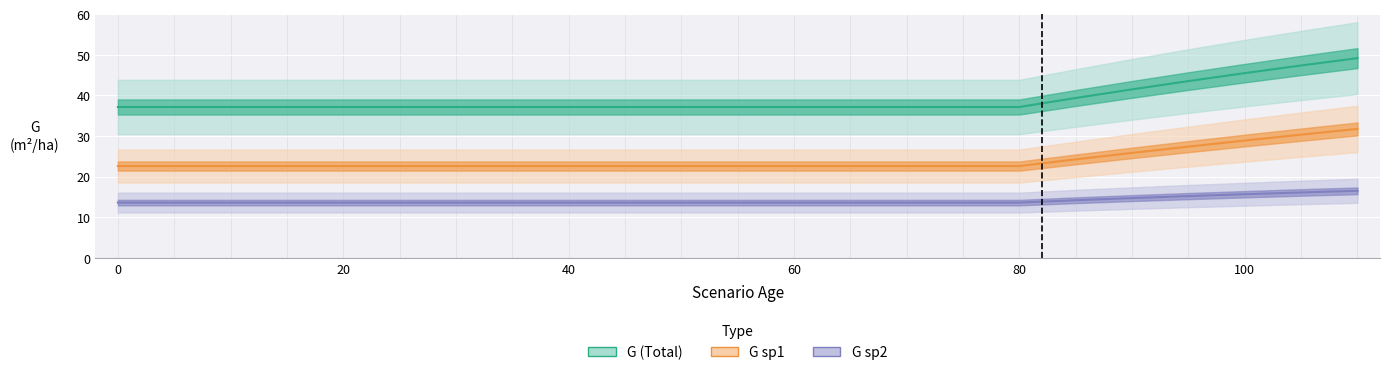

What is the value of the G sp2 point at the 20th from the left?

15.2